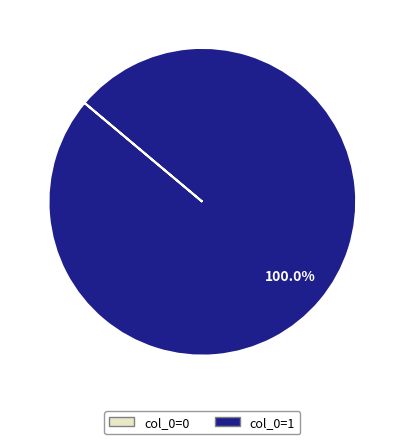

Does any single category account for the majority?

Yes